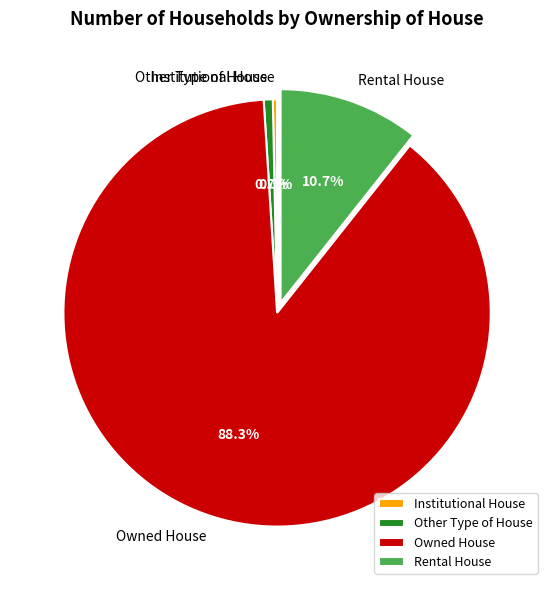

To the nearest percent, what is the average slice percentage?

25%